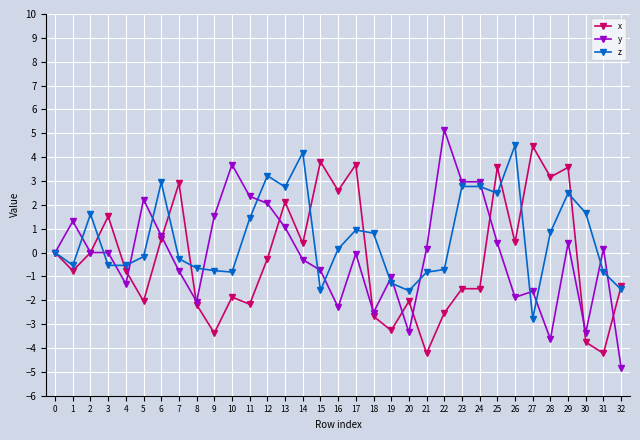

Which series changed the most between 12 and 24?

x